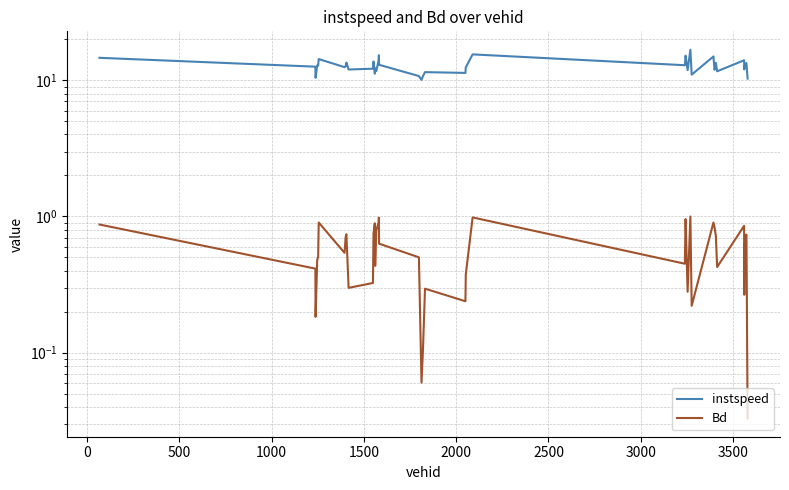

What are all the series names shown in the legend?

instspeed, Bd